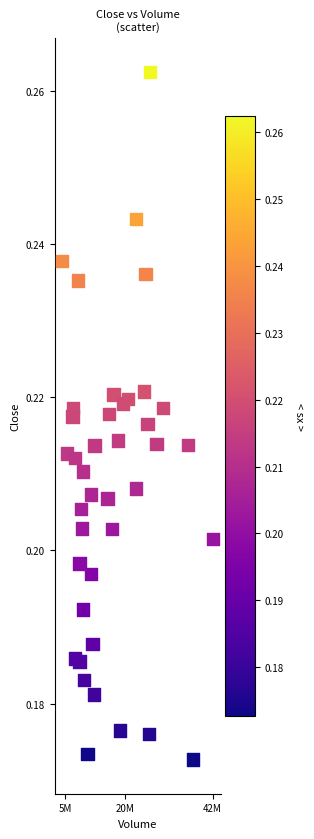

What is the range of X values (max minus min)?

37913259.7